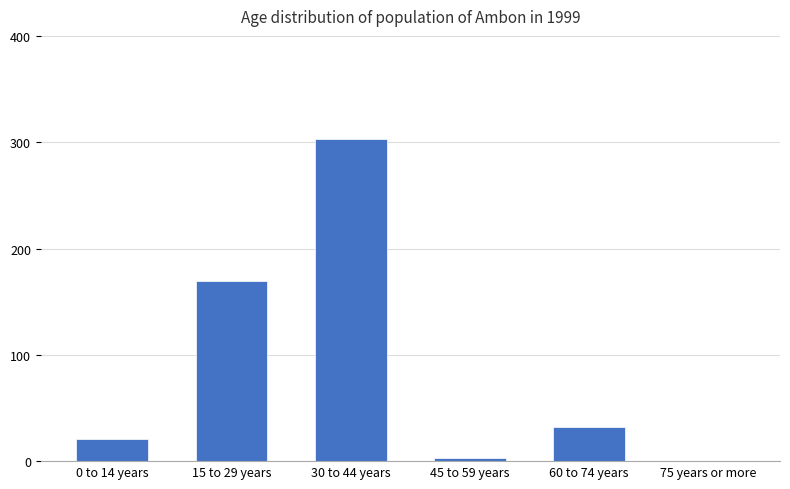

True or false: the data shows 21.0 at 0 to 14 years.

True